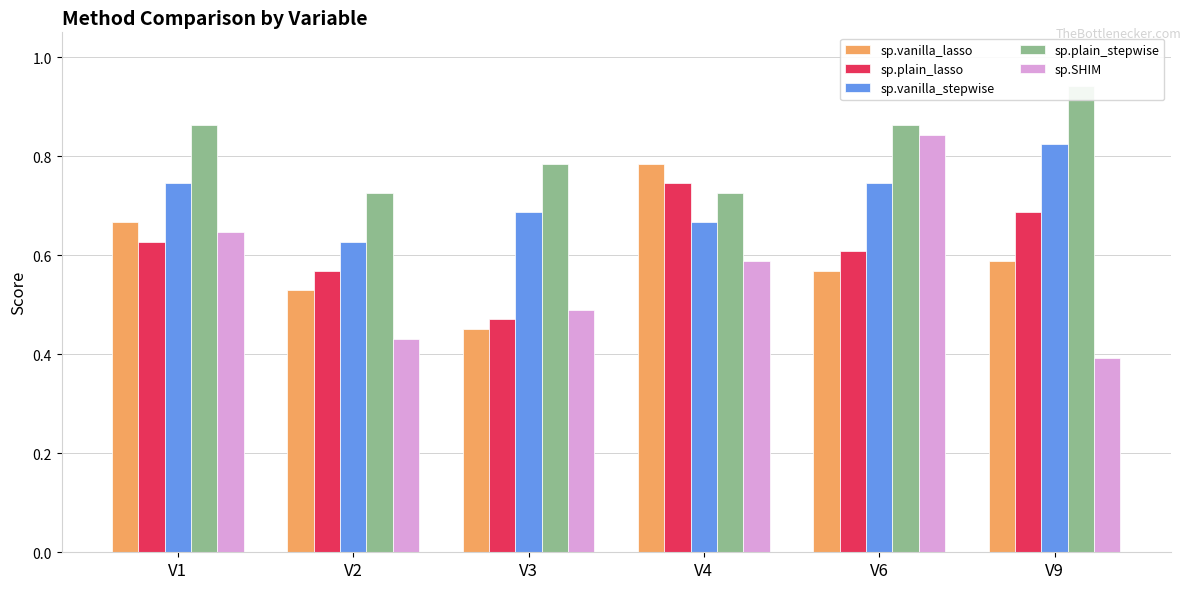

The sp.SHIM series shows 0.6 at V4. True or false?

True